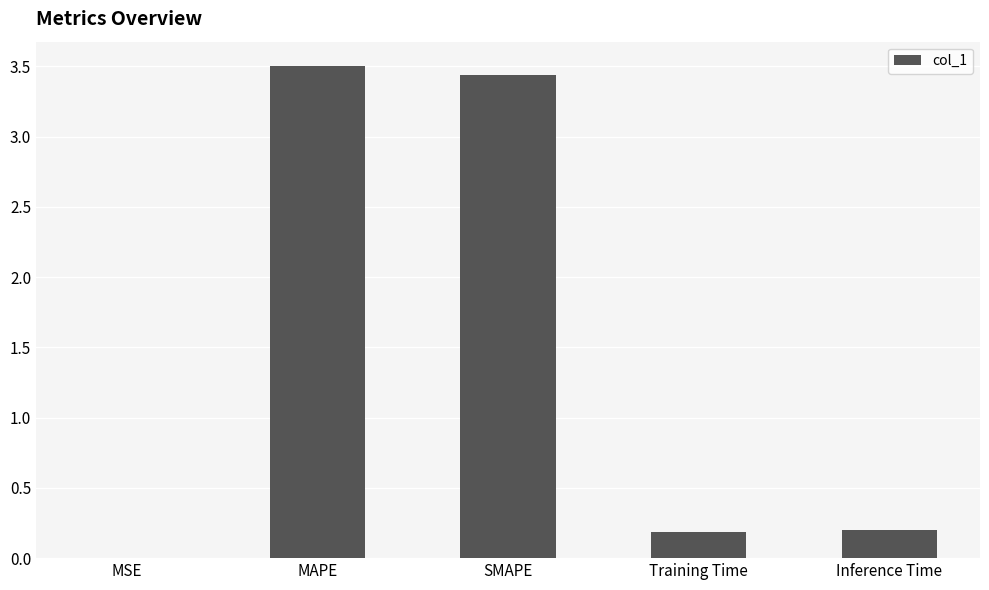

Which has a higher value, Training Time or MAPE?

MAPE